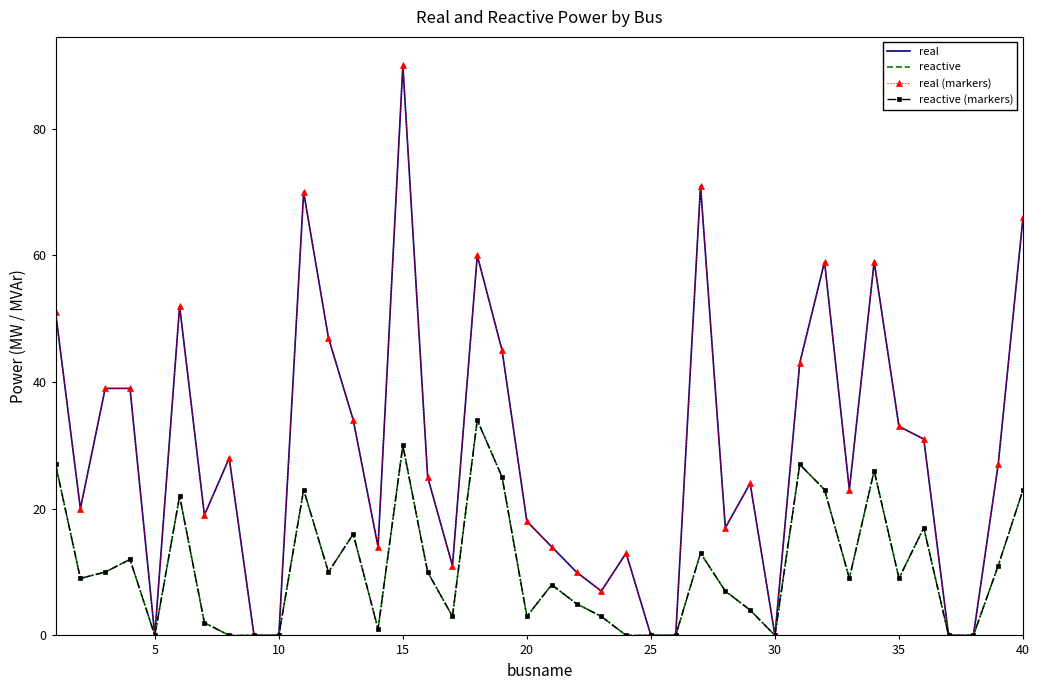

How many data points in real (markers) are above 25?

19